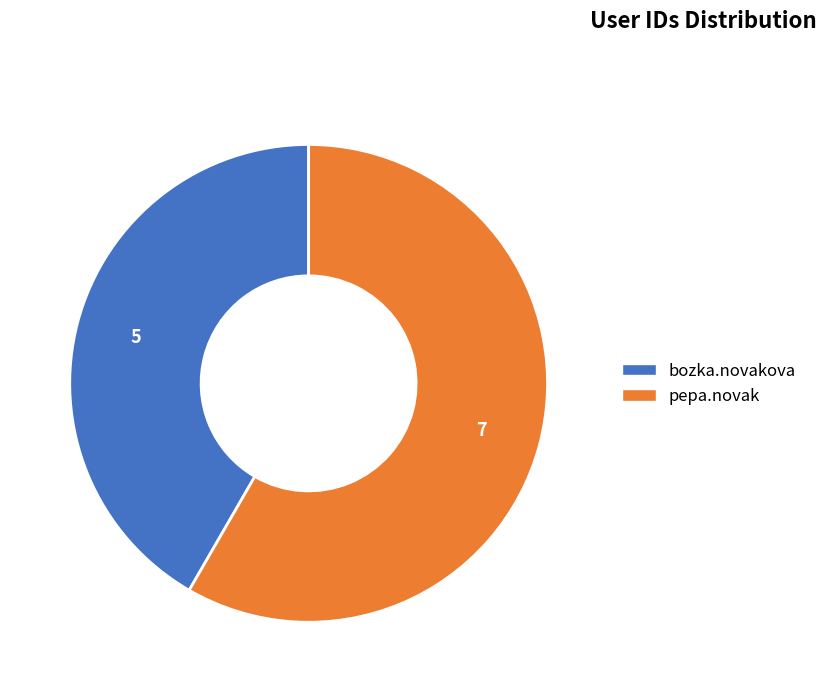

Rank the categories by value from highest to lowest.

pepa.novak, bozka.novakova